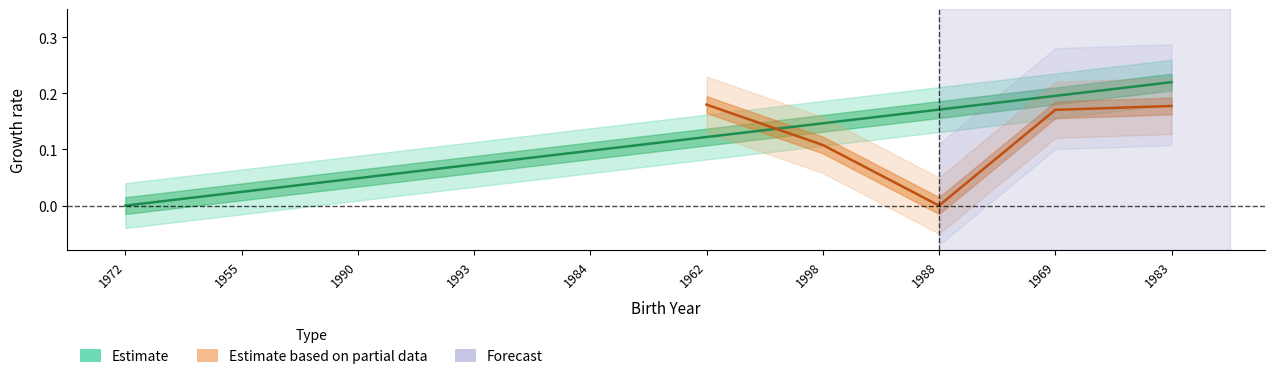

What is the label of the 3rd point from the right?

1988